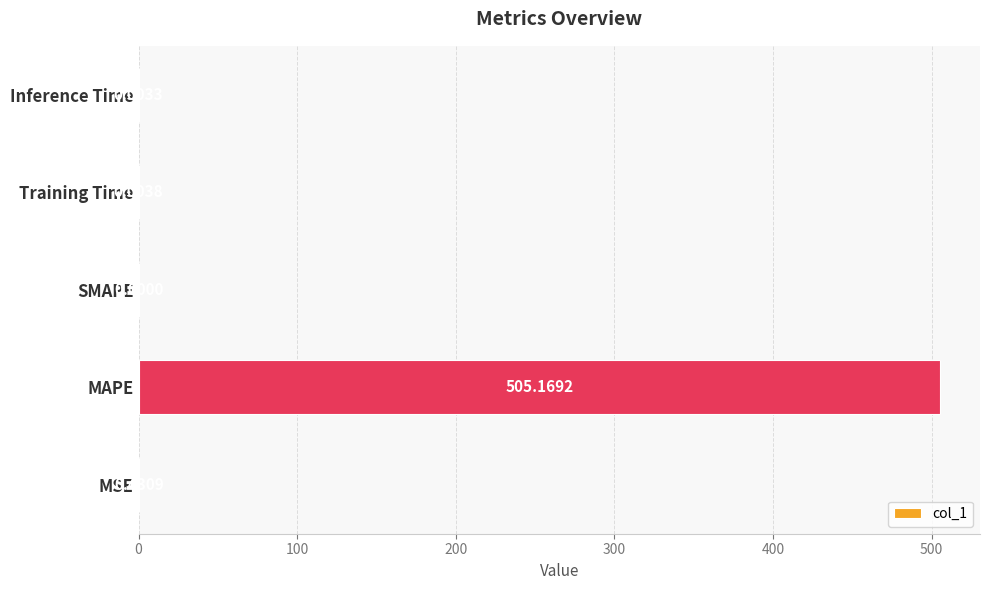

What is the sum of all values?

505.6